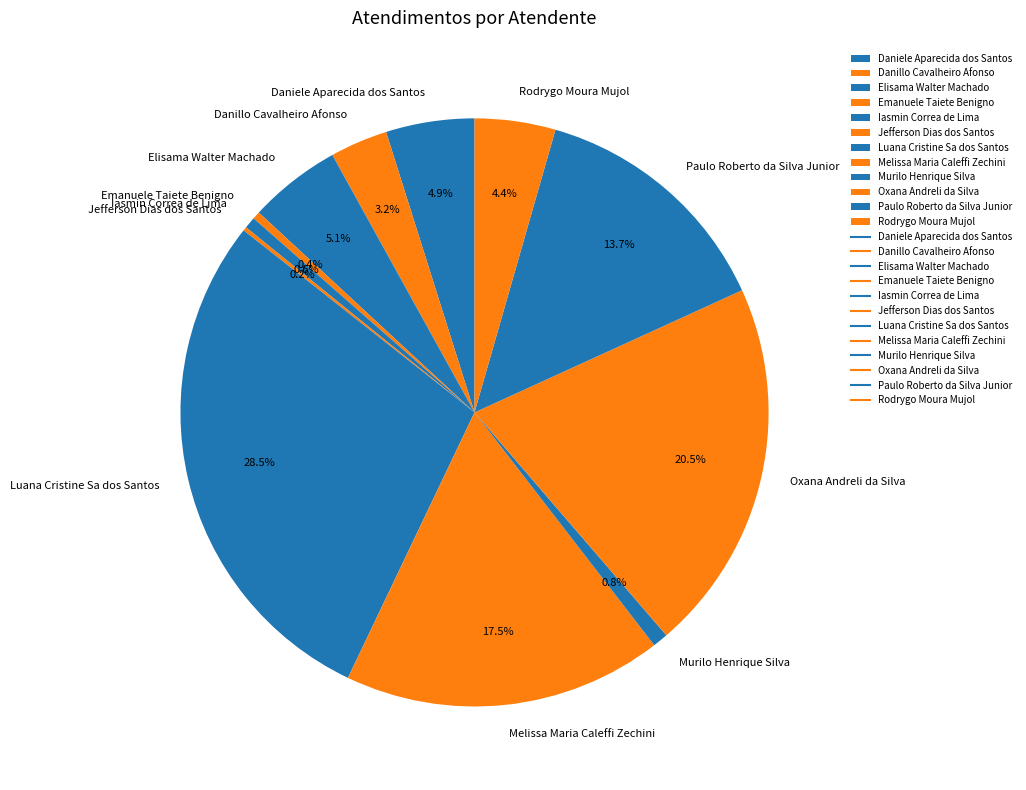

Do Daniele Aparecida dos Santos and Iasmin Correa de Lima together represent more than half of the pie?

No